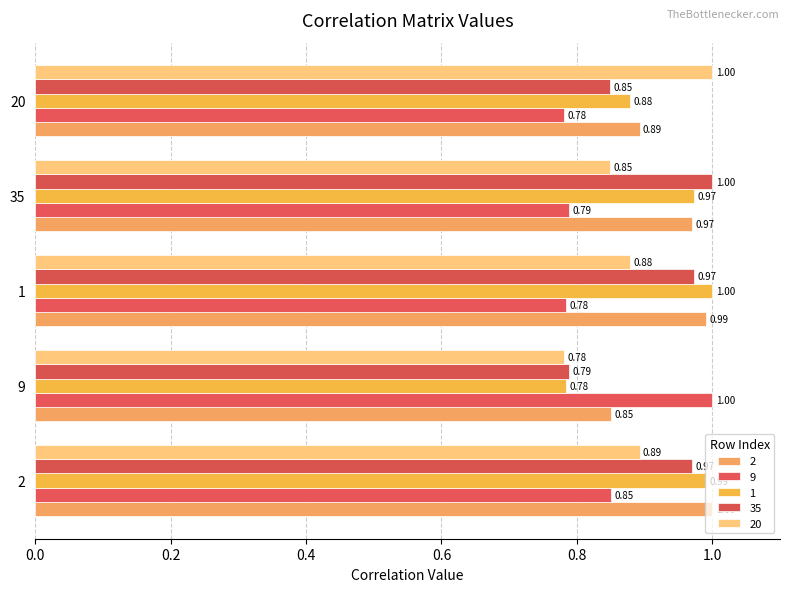

What are all the series names shown in the legend?

2, 9, 1, 35, 20